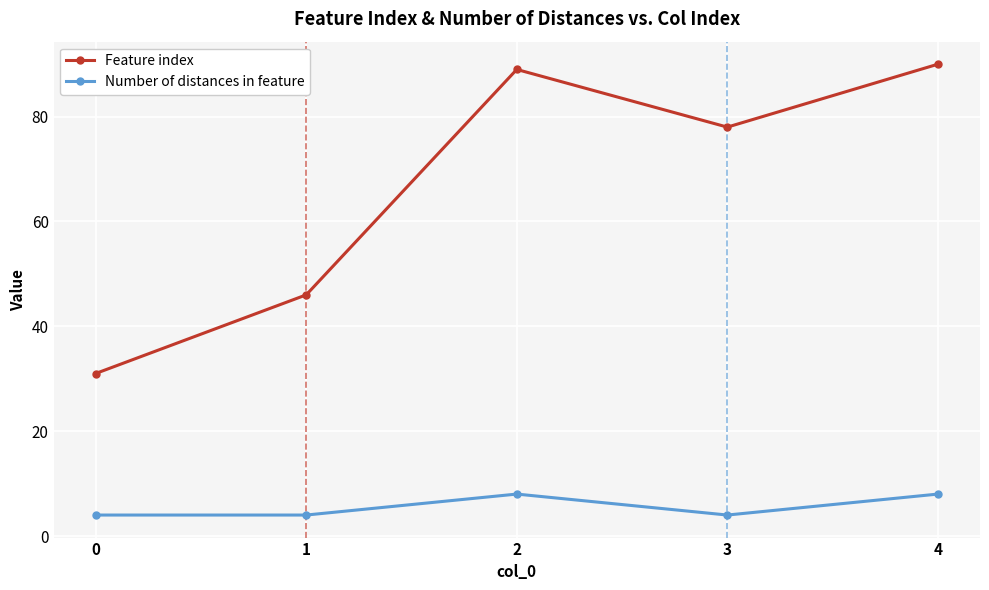

At 2, list the series in order from largest to smallest.

Feature index, Number of distances in feature